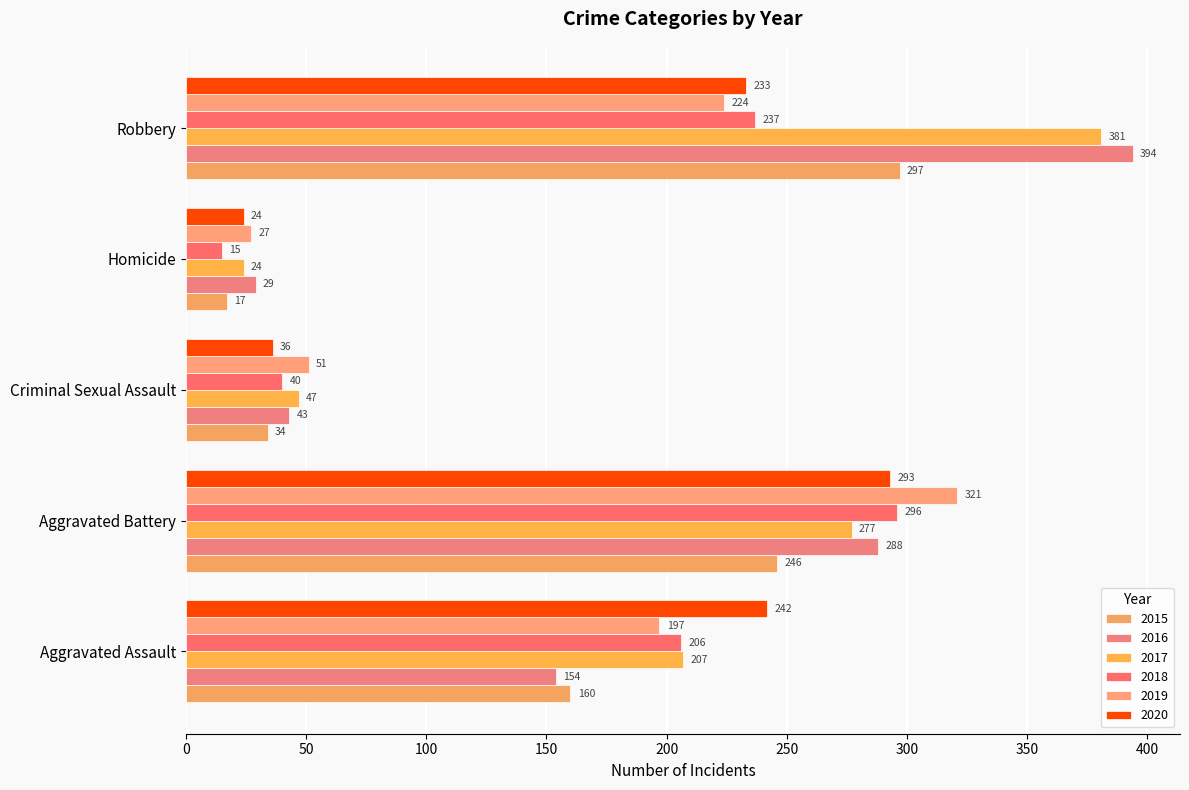

How many values in the 2020 series are below 233?

2